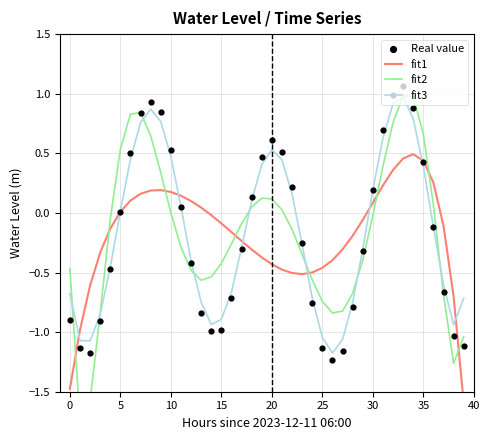

Which series contains the highest Y value?

Real value